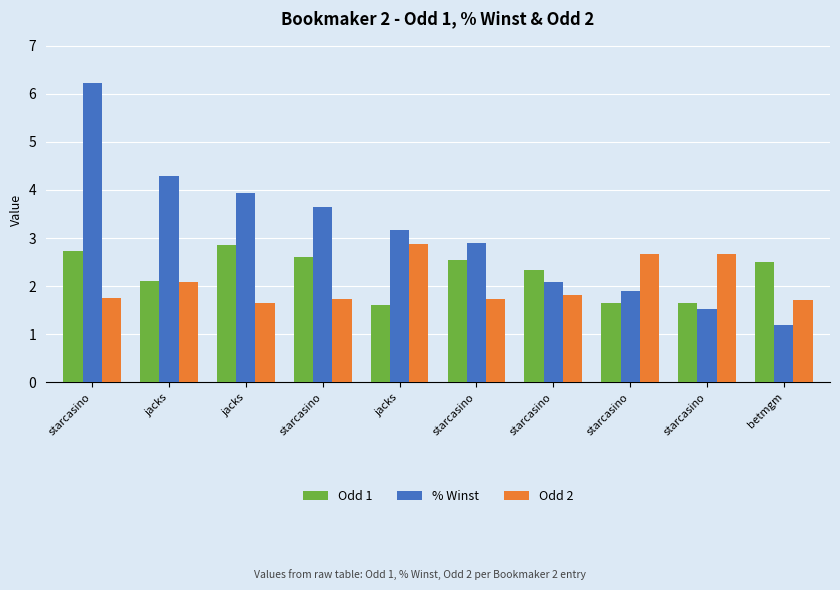

What is the total value across all series at starcasino?

10.7